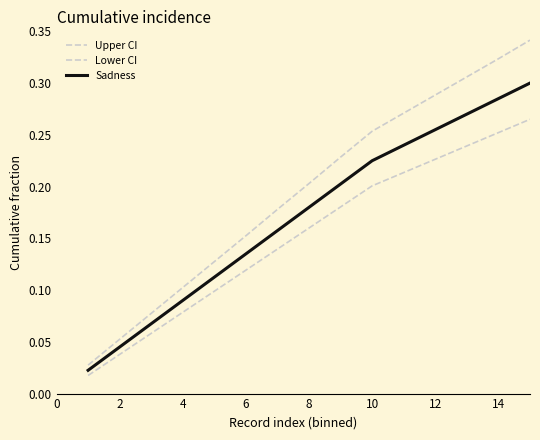

Rank the series by their maximum value, from lowest to highest.

Lower CI, Sadness, Upper CI